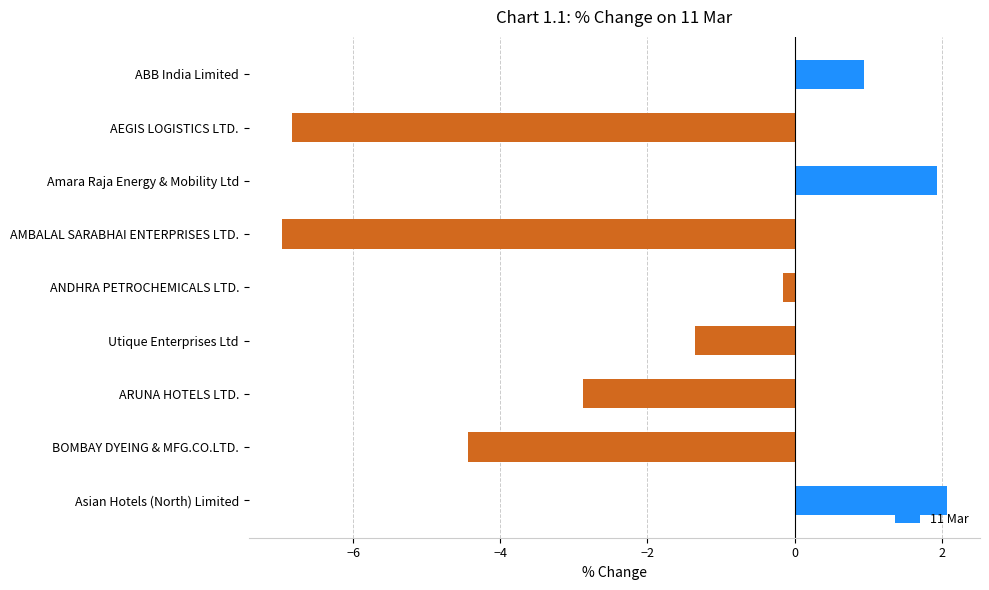

What is the average value?

-2.0